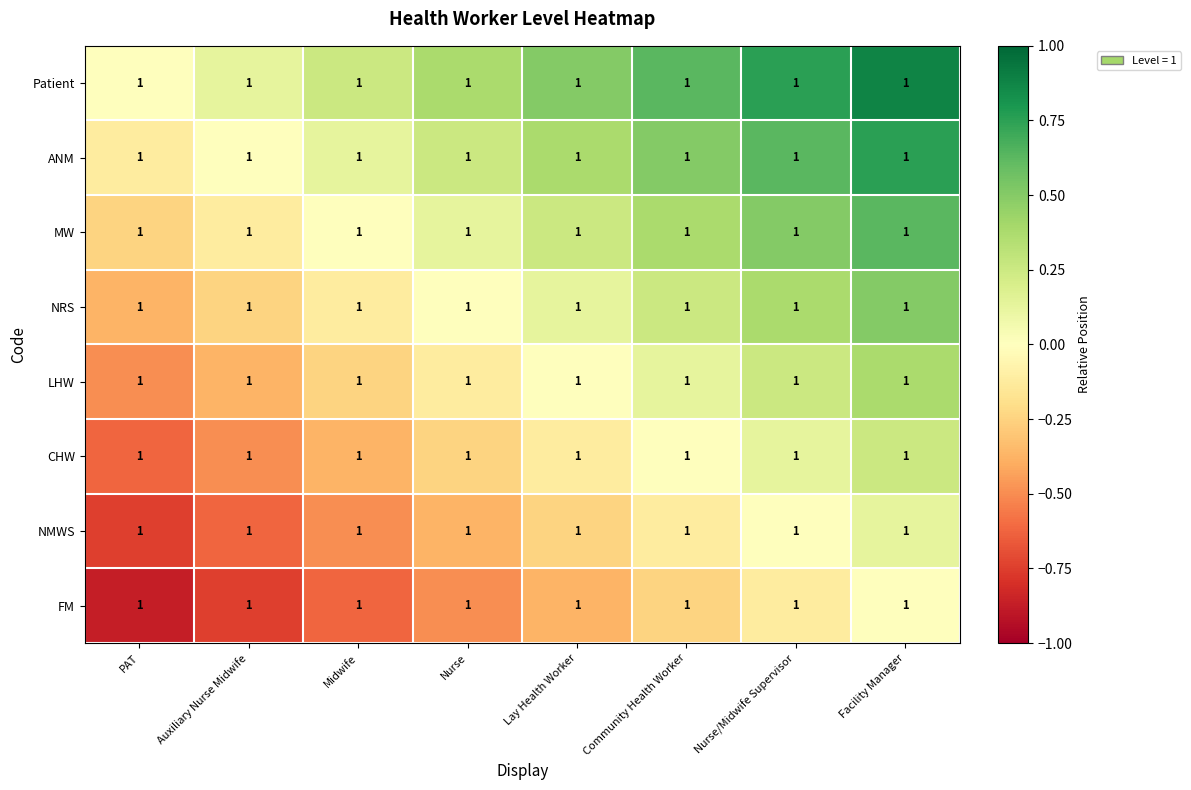

Is the value of ANM at Nurse/Midwife Supervisor greater than the value of NMWS at Community Health Worker?

Yes